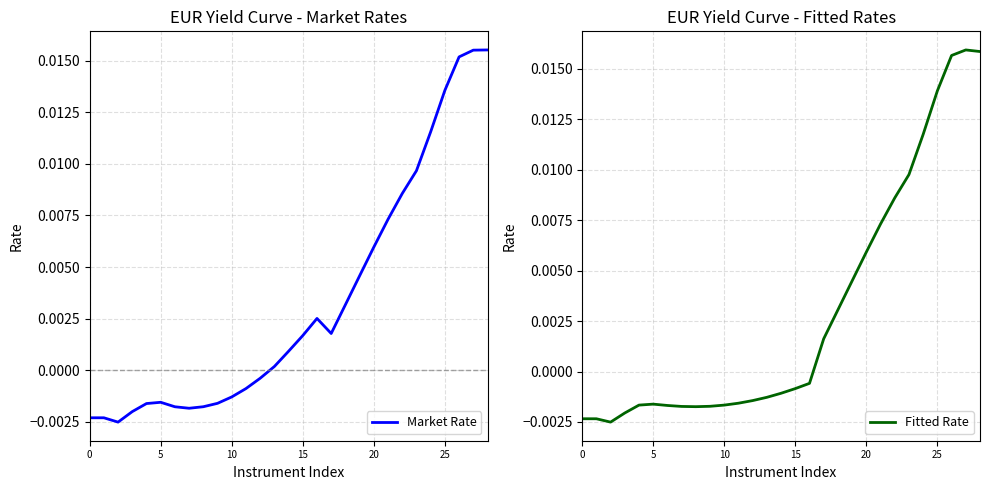

How many lines are shown in the chart?

2